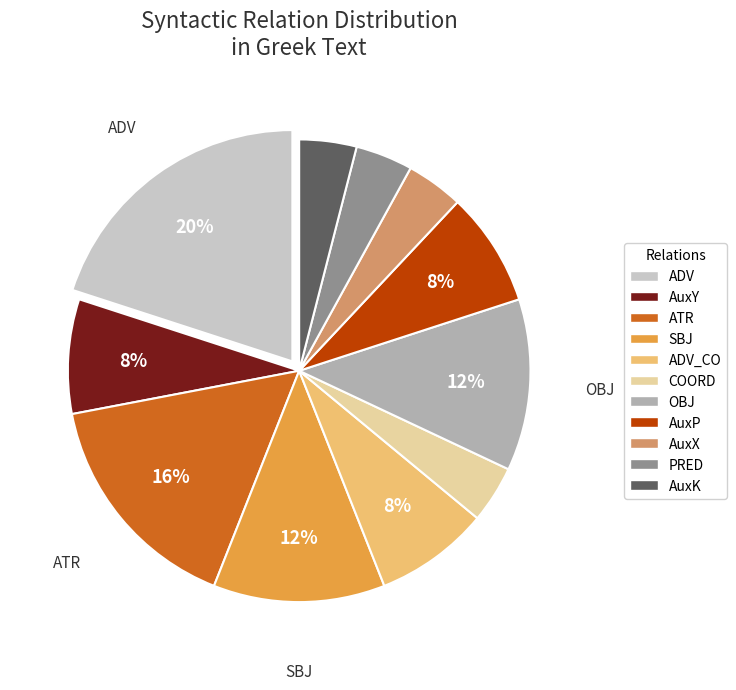

To the nearest percent, what is the average slice percentage?

9%